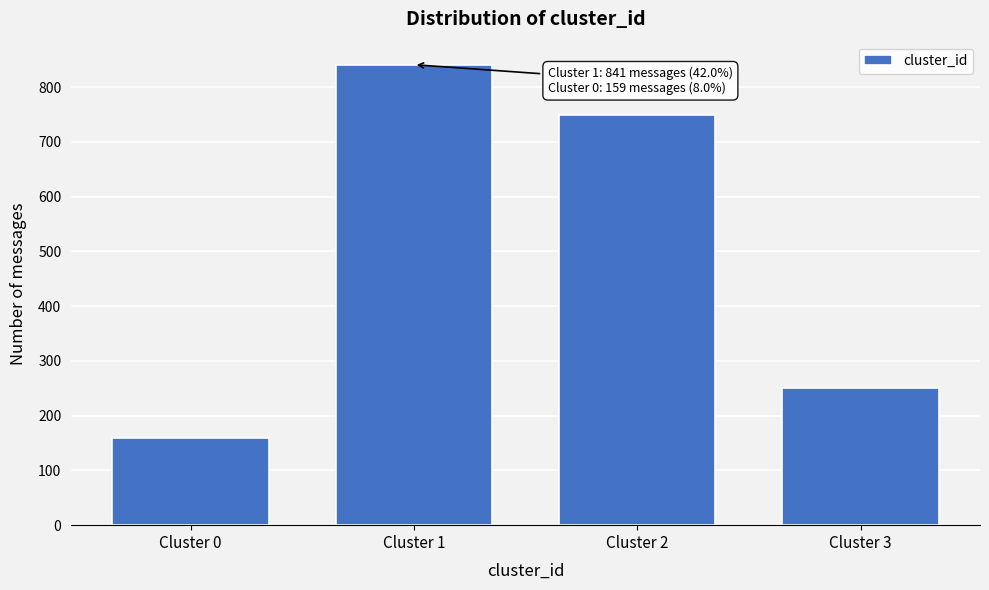

Reading left to right, extract all data points from this chart.

Cluster 0=159	Cluster 1=841	Cluster 2=750	Cluster 3=250